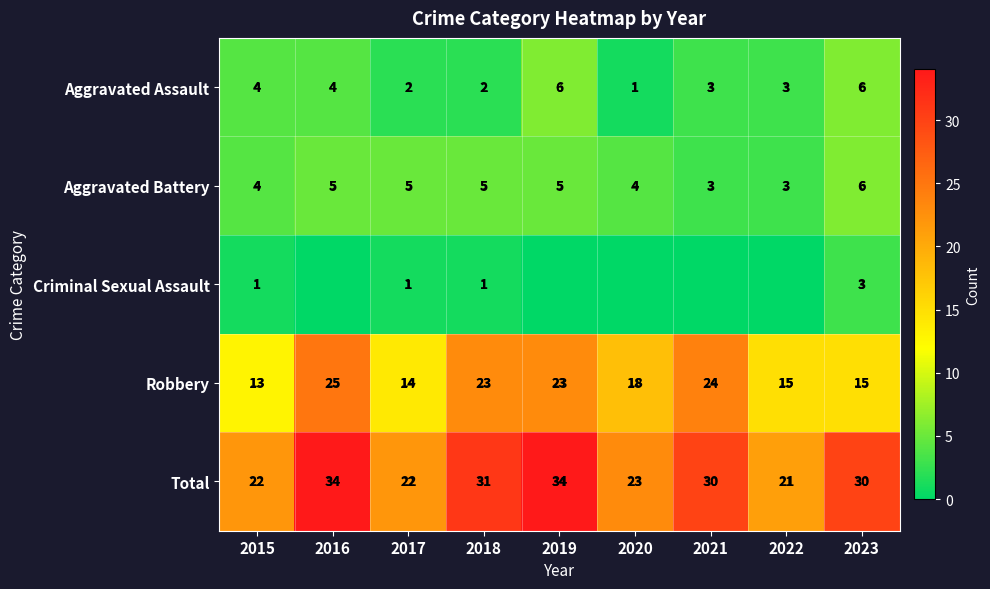

What is the spread (max minus min) of values at 2017?

21